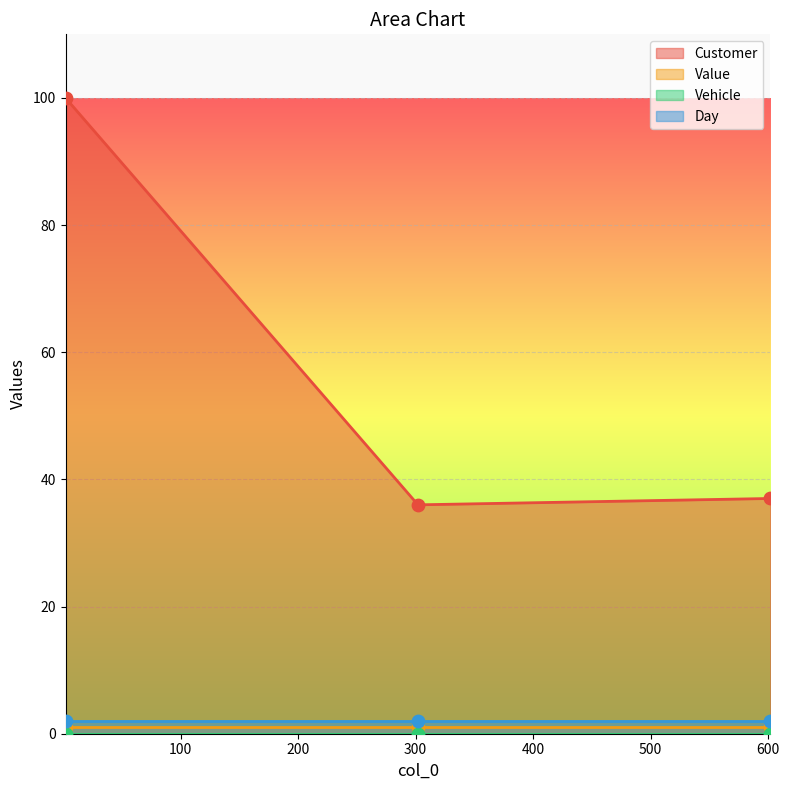

Is the value of Day at 602 greater than the value of Vehicle at 2?

Yes